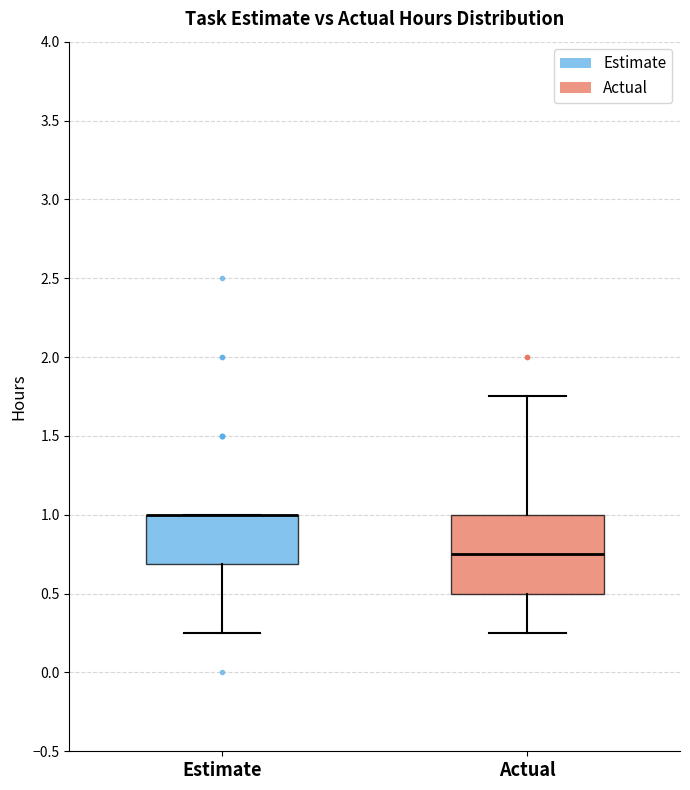

Reading left to right, transcribe this box plot: for each box, give where its median line is, the range the box spans, and where its two whiskers end, as read against the y-axis. The values are not printed on the chart, so give them approximately, as read against the axis.

Estimate: median 1.00 (drawn on the box's upper edge), box 0.70 to 1.00, whiskers 0.25 to 1.00
Actual: median 0.75, box 0.50 to 1.00, whiskers 0.25 to 1.75